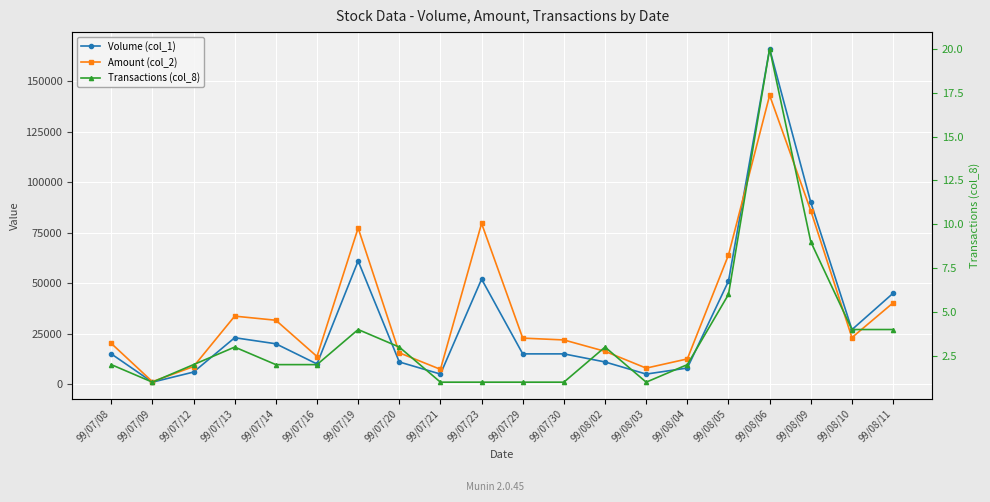

At which category is the sum across all series the highest?

99/08/06